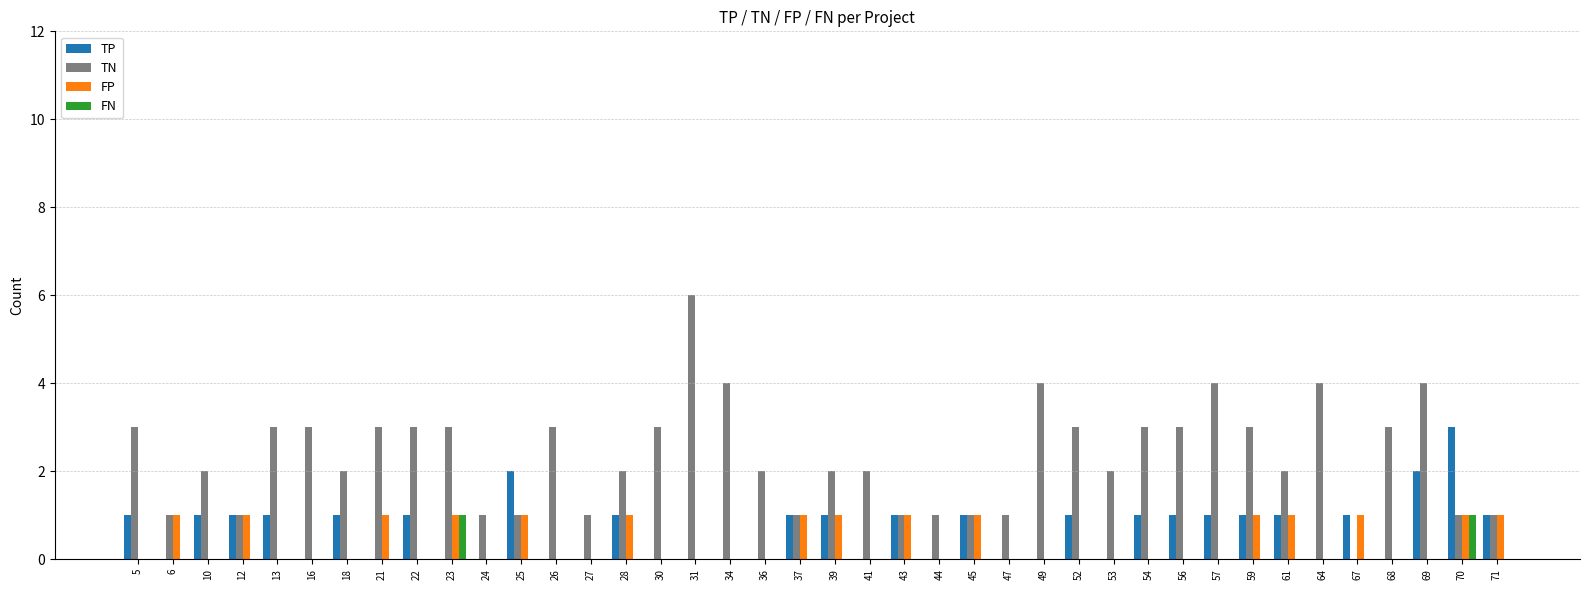

Is the value of TN at 36 greater than the value of FN at 6?

Yes